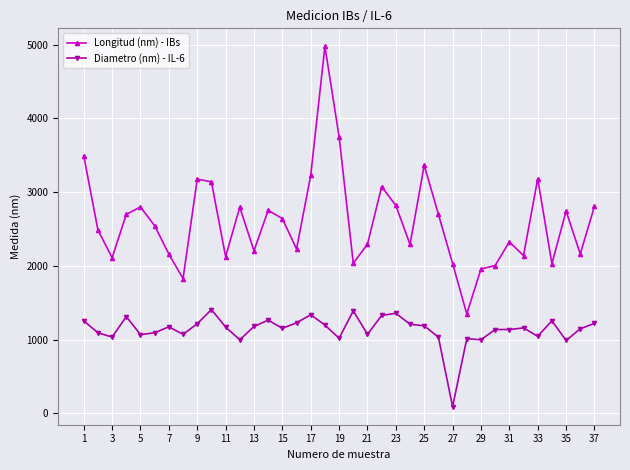

Count the number of categories in the chart.

37